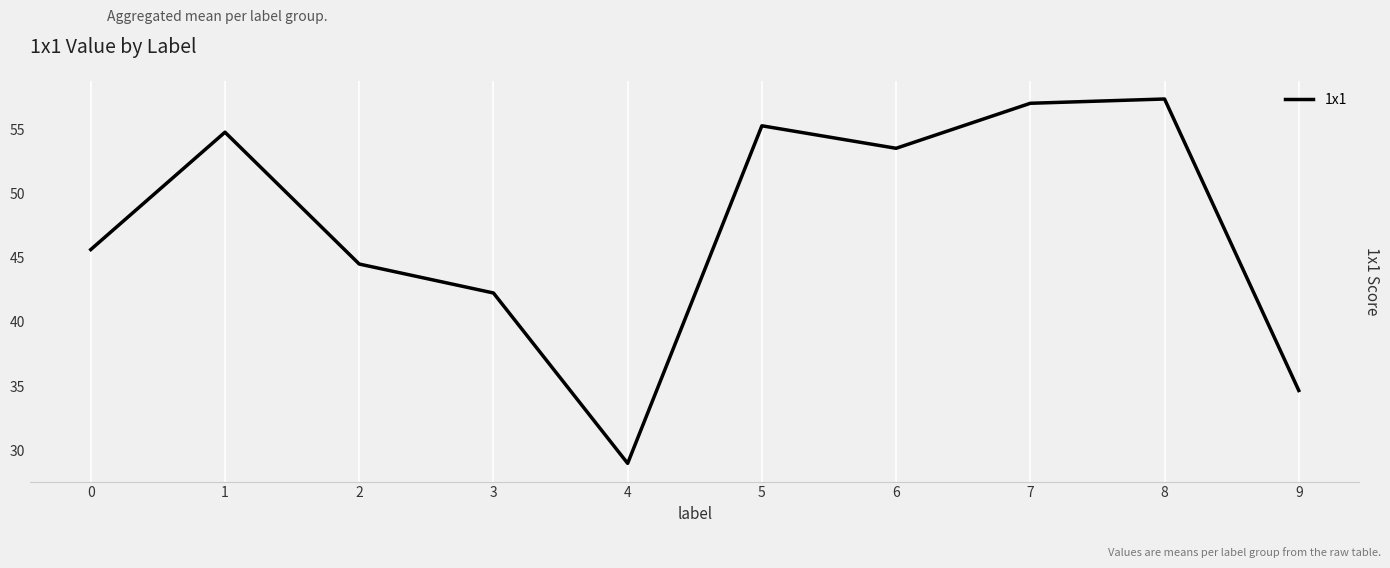

Does the chart display data point markers on the line(s)?

No